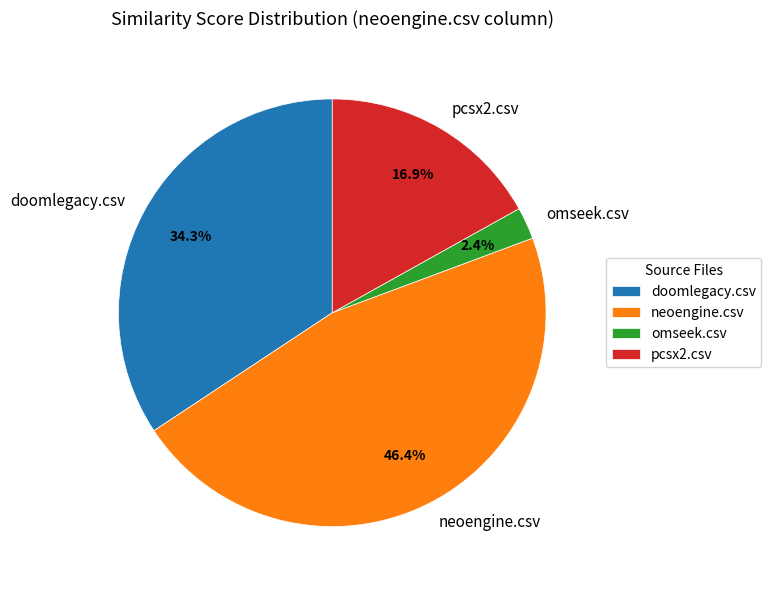

To the nearest percent, what is the combined percentage of neoengine.csv and pcsx2.csv?

63%